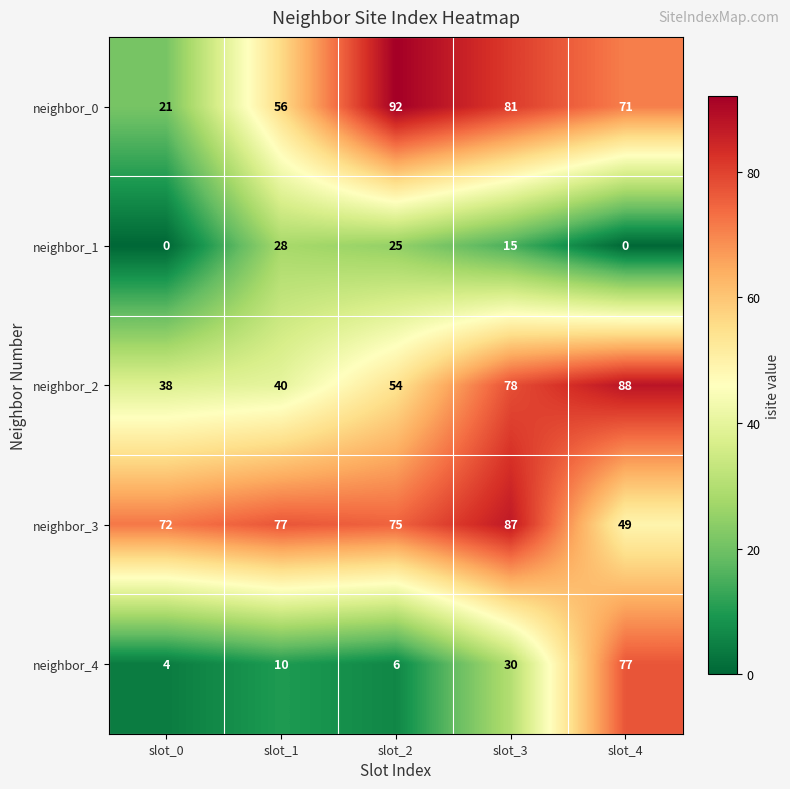

What is the spread (max minus min) of values at slot_1?

67